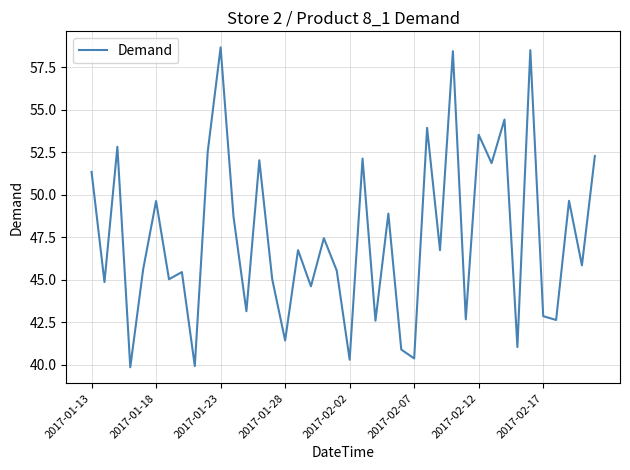

What is the greatest value displayed?

58.7